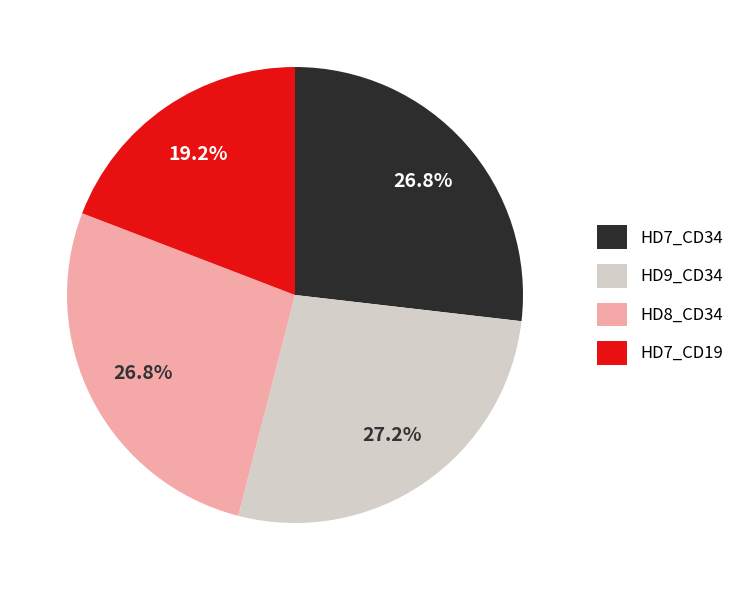

How many segments does this pie chart have?

4